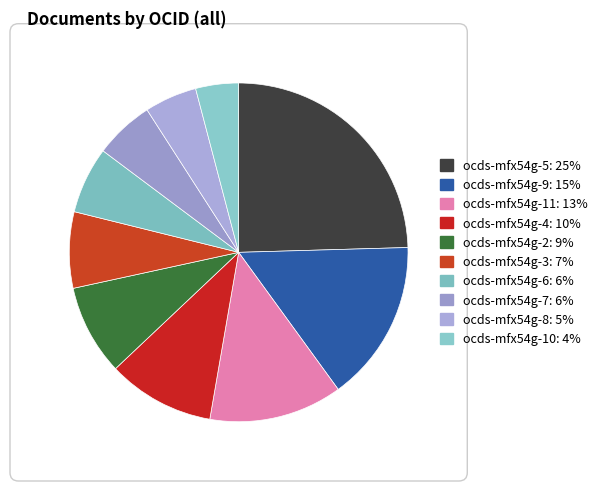

To the nearest percent, what is the average slice percentage?

10%